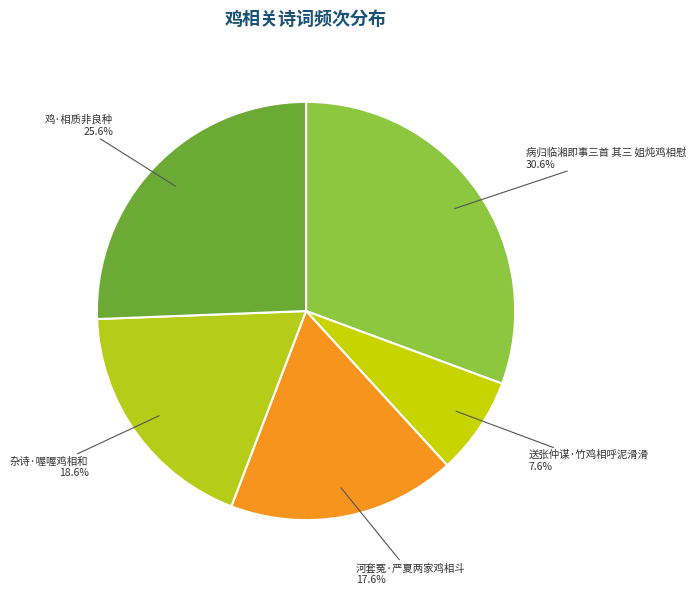

What percentage is the 送张仲谋·竹鸡相呼泥滑滑 slice, to the nearest percent?

8%